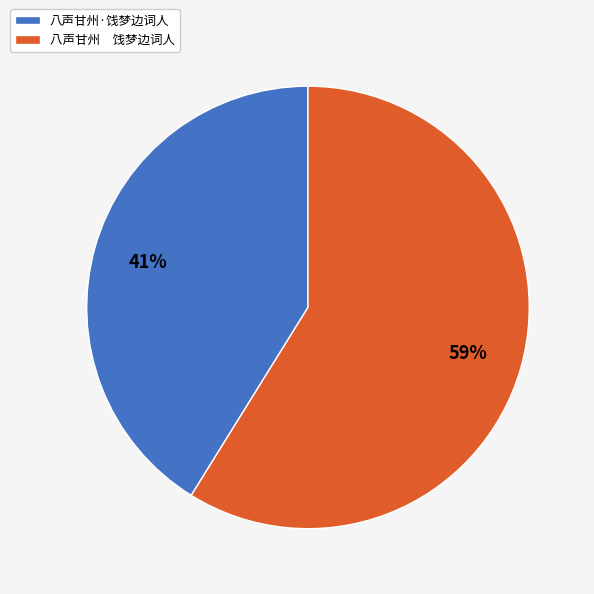

Combined, do 八声甘州·饯梦边词人 and 八声甘州 饯梦边词人 account for over 50%?

Yes